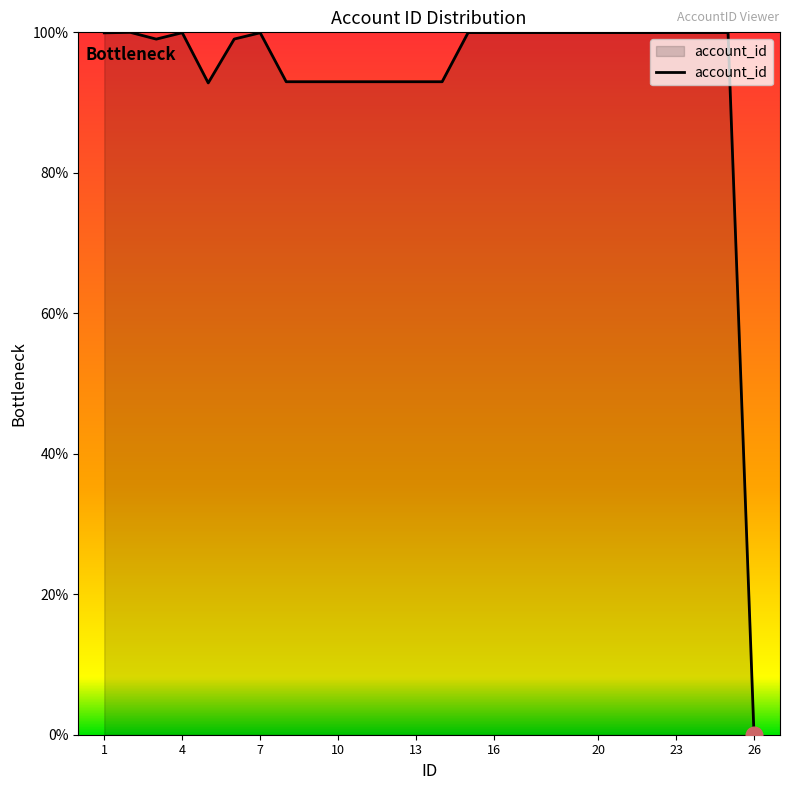

What is the greatest value displayed?

100.0